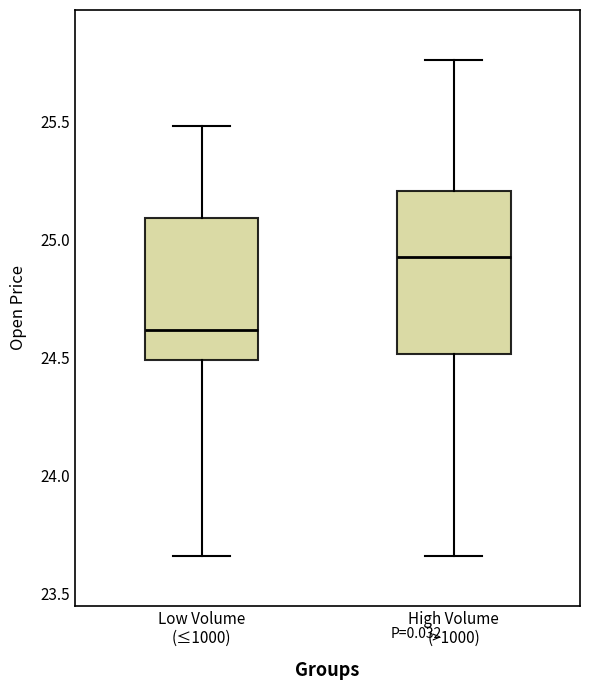

Which box is the tallest, from its lower edge to its upper edge?

High Volume (>1000)